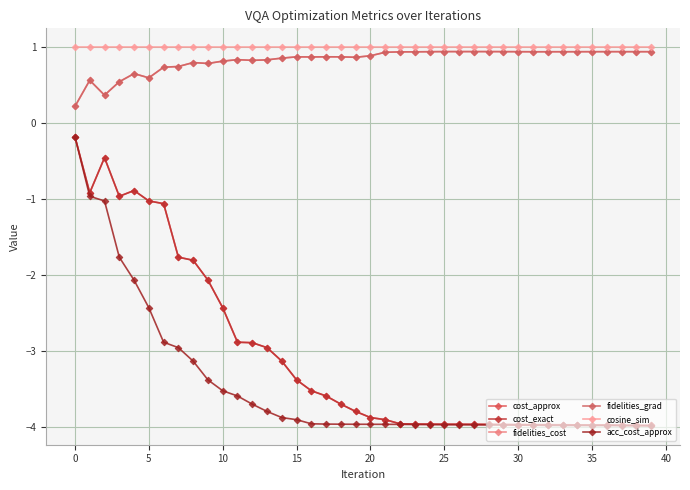

What is the minimum value shown in the chart?

-4.0